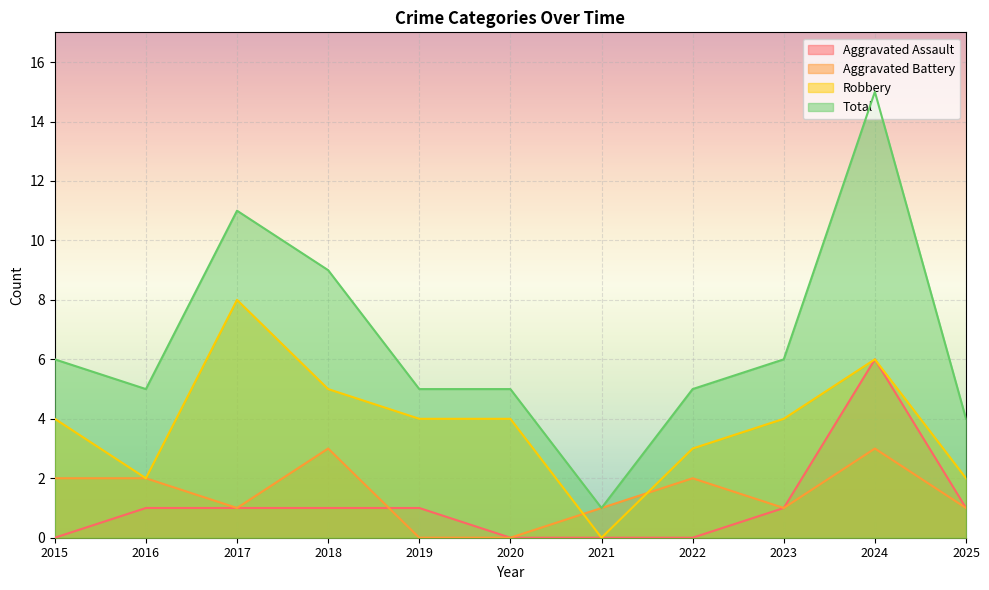

Reading left to right, transcribe all the data shown in this chart.

Aggravated Assault: 2015=0	2016=1	2017=1	2018=1	2019=1	2020=0	2021=0	2022=0	2023=1	2024=6	2025=1
Aggravated Battery: 2015=2	2016=2	2017=1	2018=3	2019=0	2020=0	2021=1	2022=2	2023=1	2024=3	2025=1
Robbery: 2015=4	2016=2	2017=8	2018=5	2019=4	2020=4	2021=0	2022=3	2023=4	2024=6	2025=2
Total: 2015=6	2016=5	2017=11	2018=9	2019=5	2020=5	2021=1	2022=5	2023=6	2024=15	2025=4